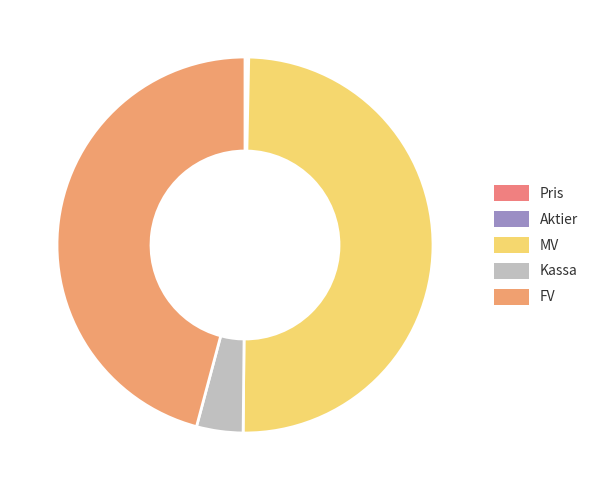

What percentage is NOT represented by Kassa?

96.0%